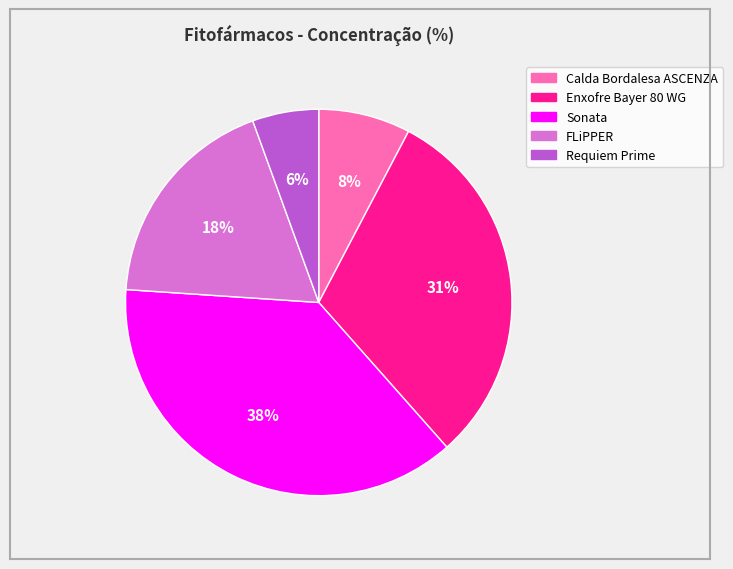

Is it true that FLiPPER is 18% of the pie?

True